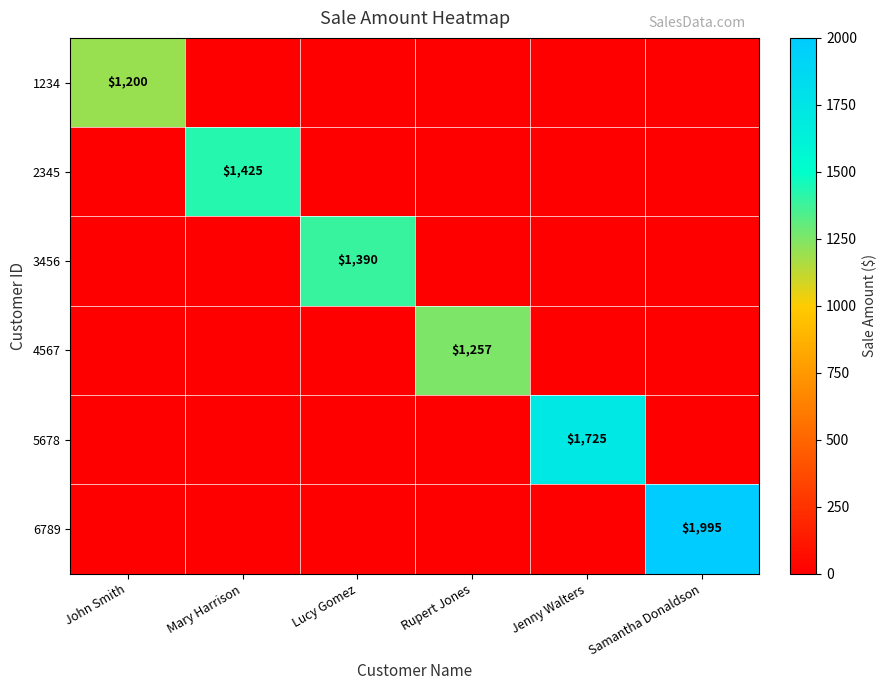

What is the spread (max minus min) of values at Mary Harrison?

1425